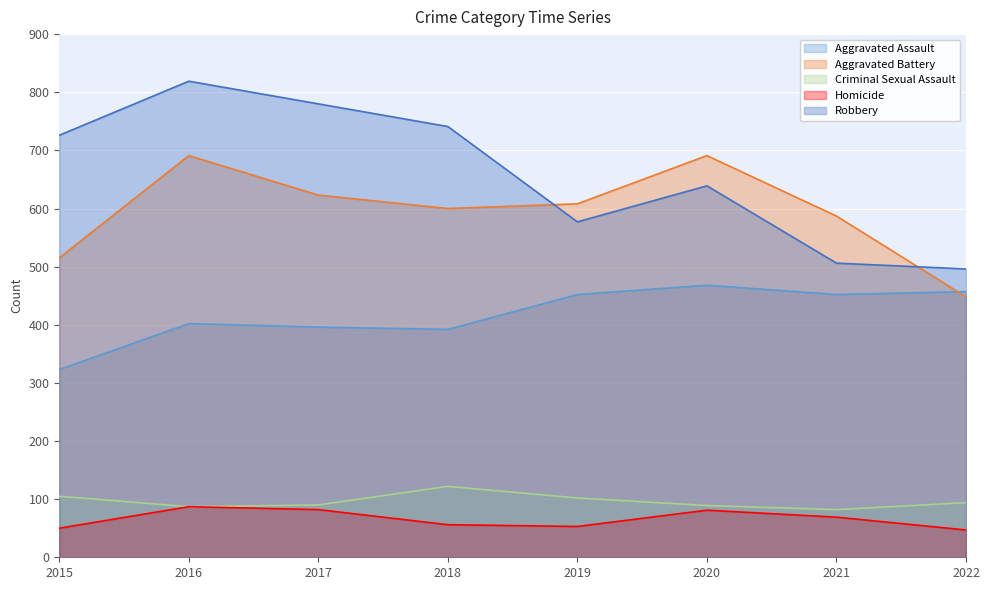

The value of Criminal Sexual Assault at 2018 is 179. True or false?

False